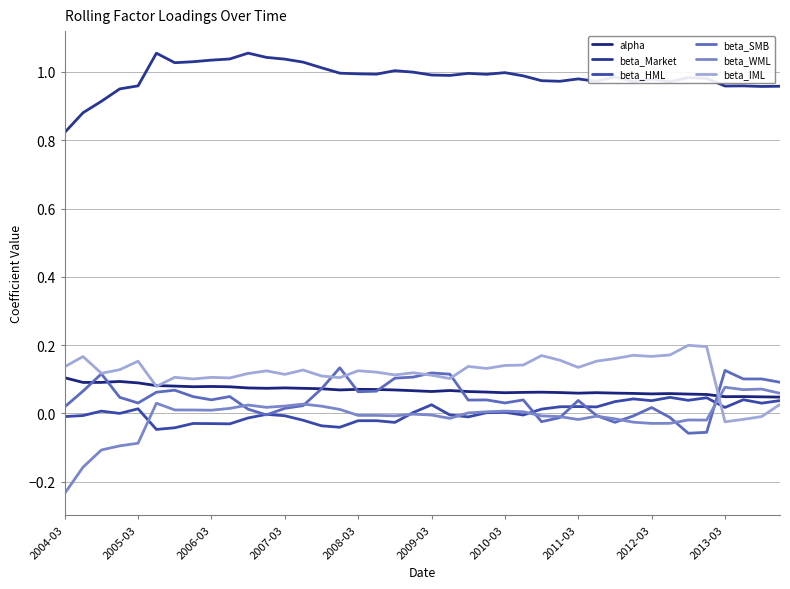

What is the value of the beta_WML point at the 1st from the left?

-0.2